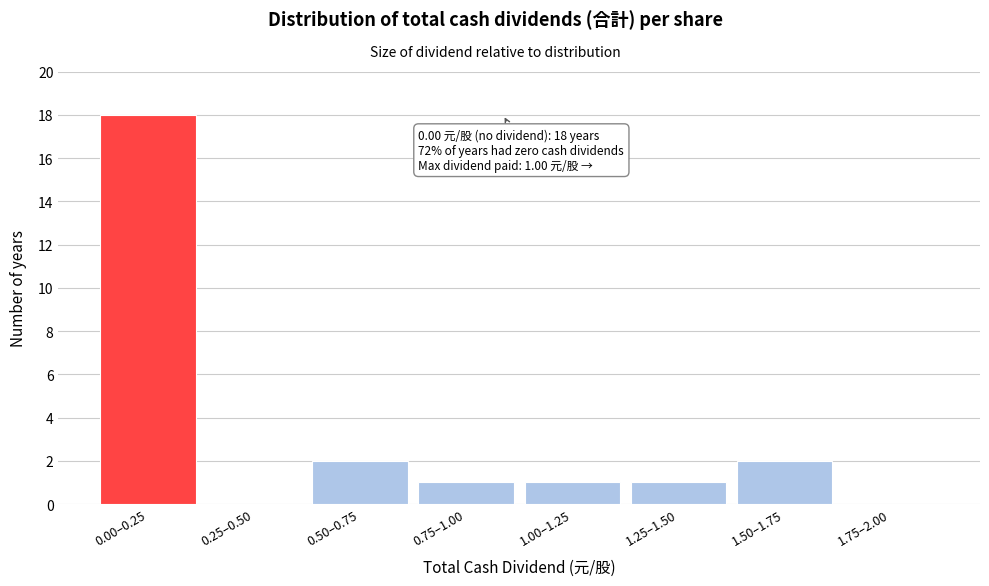

Reading left to right, extract all data points from this chart.

0.00–0.25=18	0.25–0.50=0	0.50–0.75=2	0.75–1.00=1	1.00–1.25=1	1.25–1.50=1	1.50–1.75=2	1.75–2.00=0